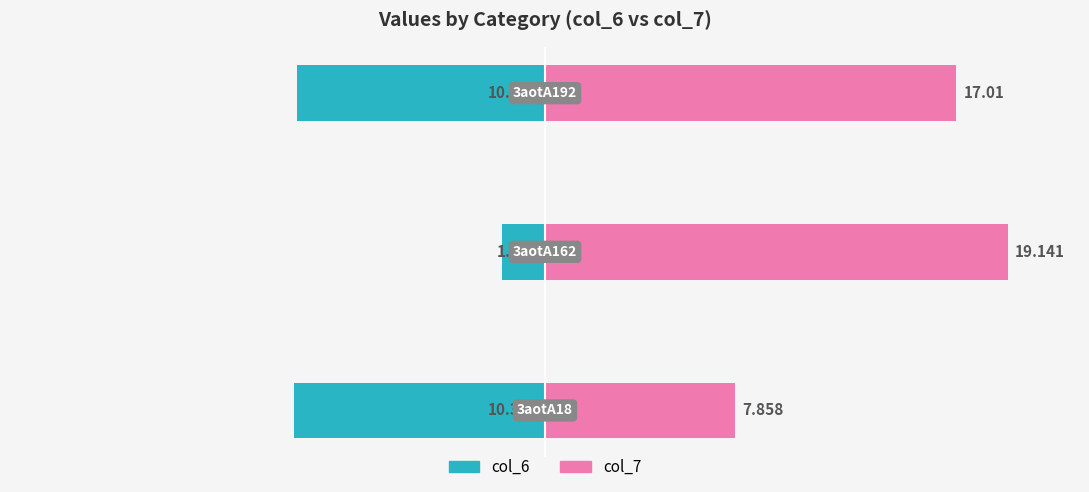

Where does the col_6 series first go above -10?

1